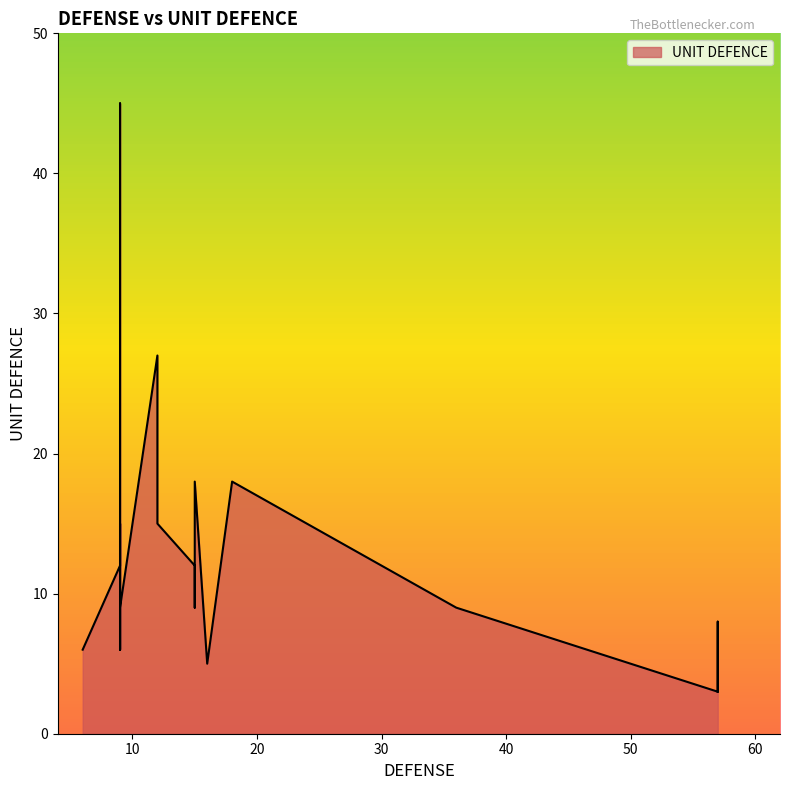

The chart shows a value of 25 at 9. True or false?

False